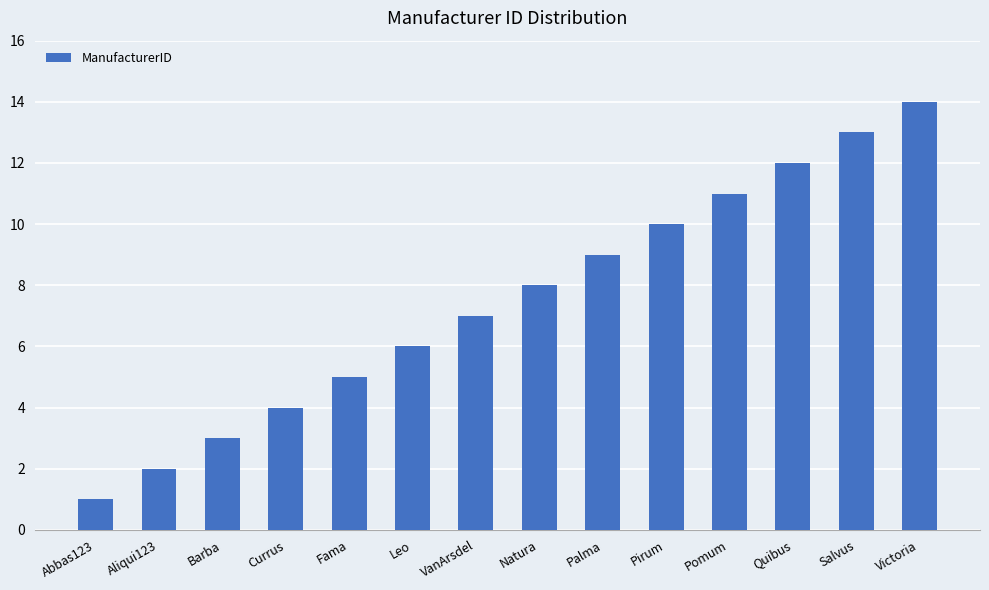

What is the difference between the maximum and minimum values?

13